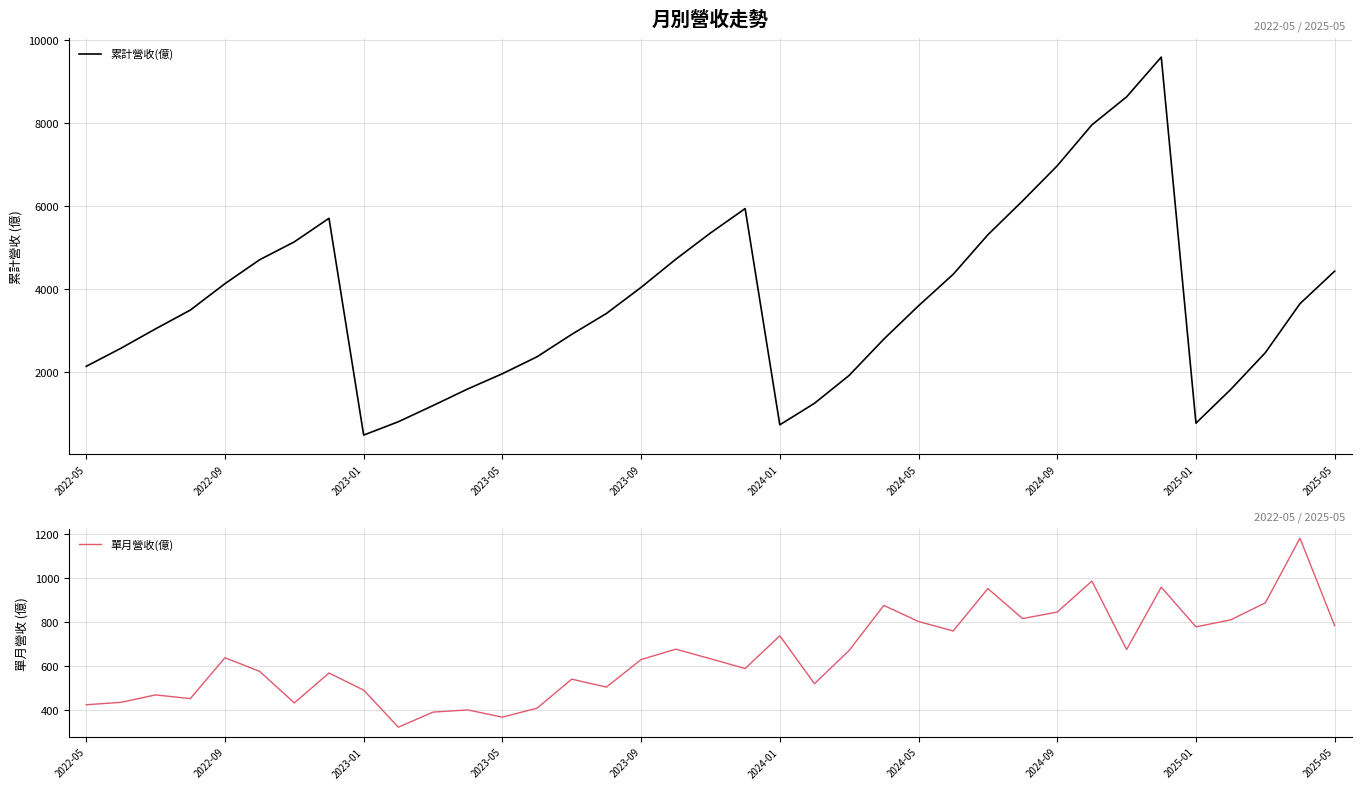

What is the maximum value for 單月營收(億)?

1181.0